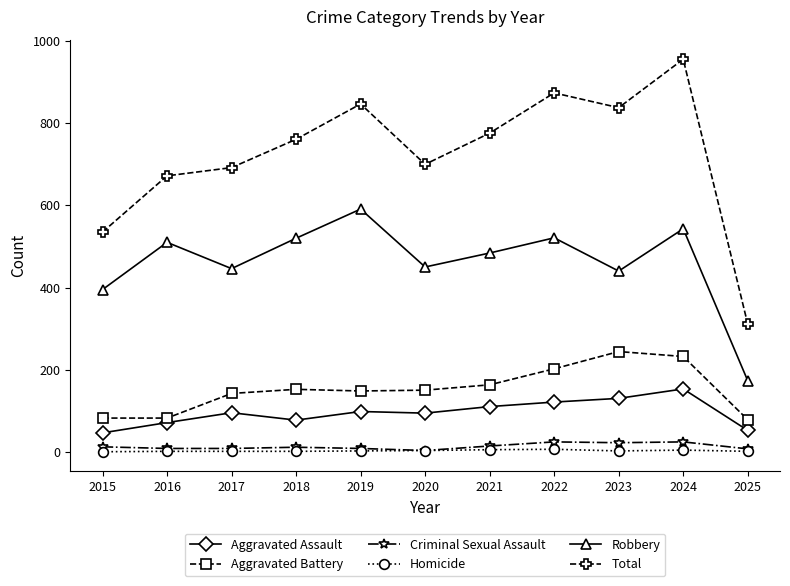

What is the approximate value of Total at 2025, to the nearest 100?

300